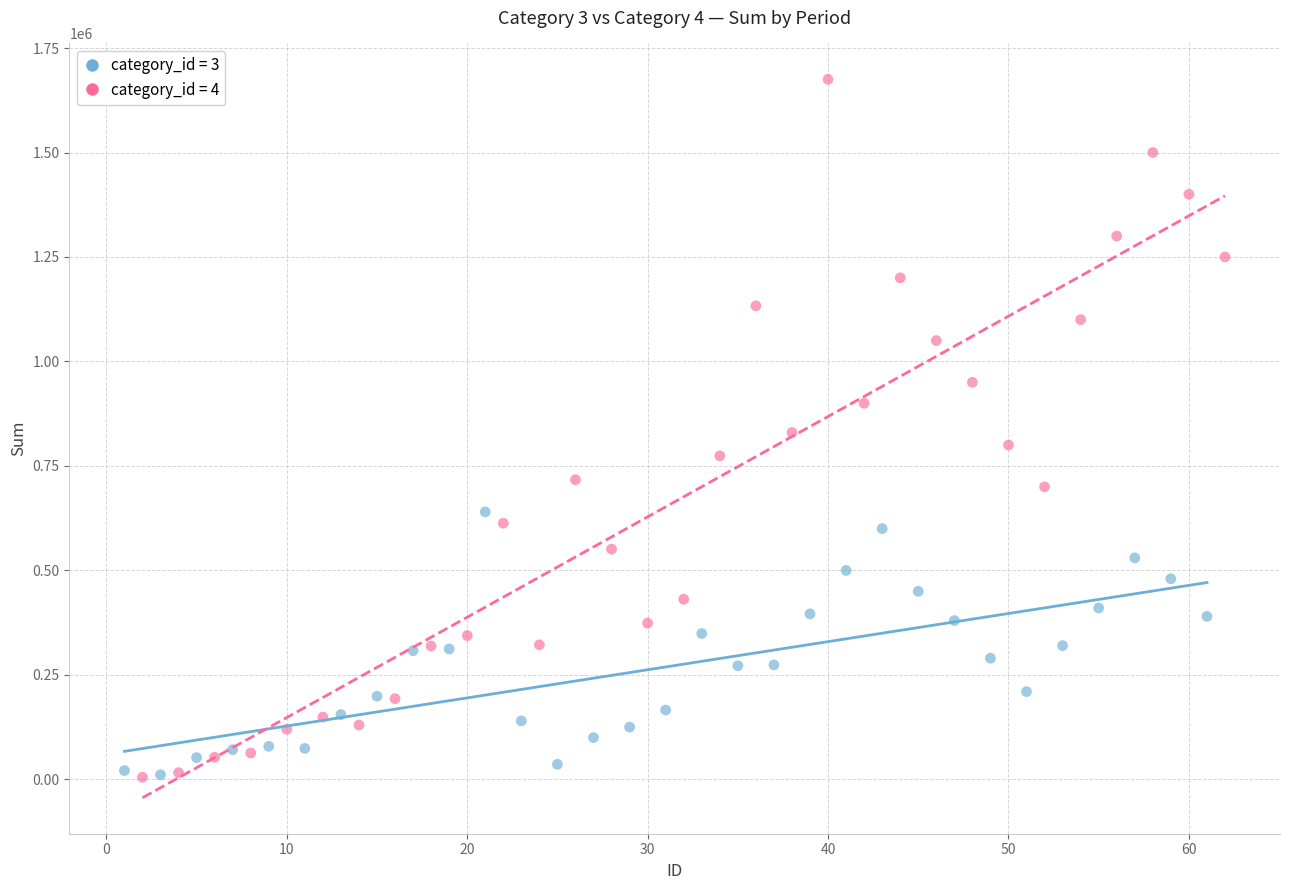

Which series contains the highest Y value?

category_id = 4